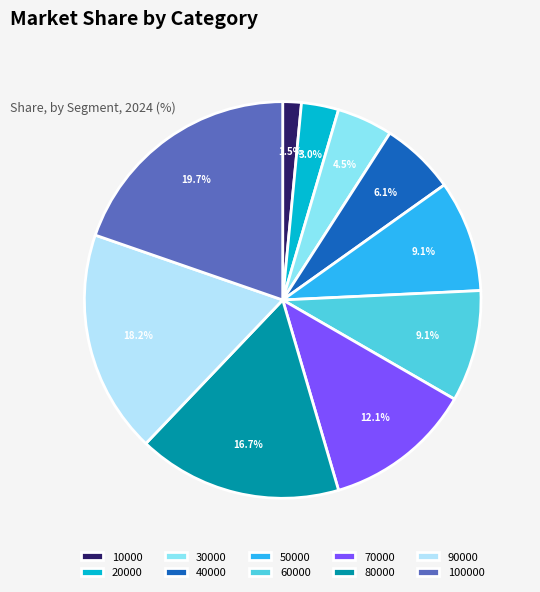

The 10000 slice represents 14% of the pie. True or false?

False